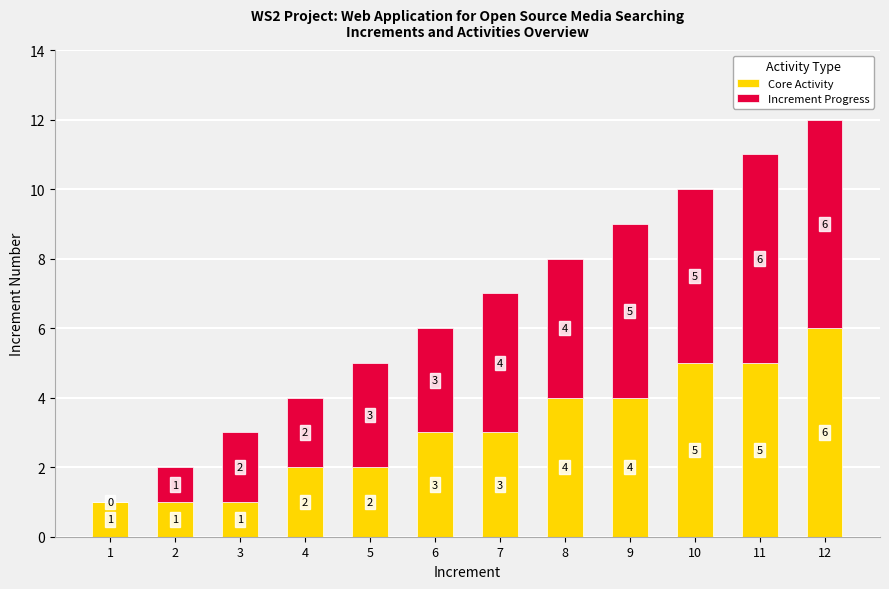

Which category has the highest value in the Core Activity series?

12